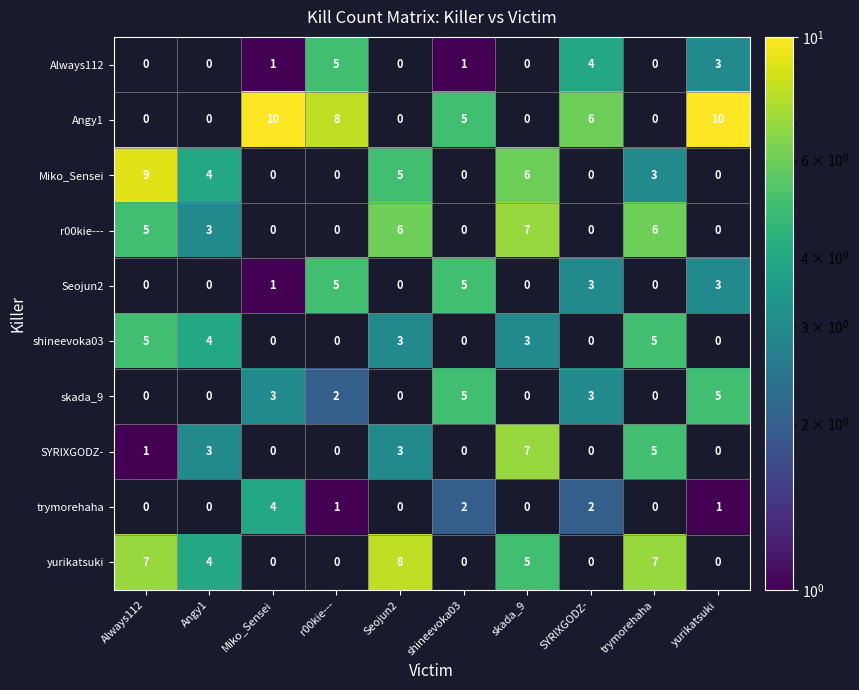

The value of Seojun2 at shineevoka03 is 7. True or false?

False